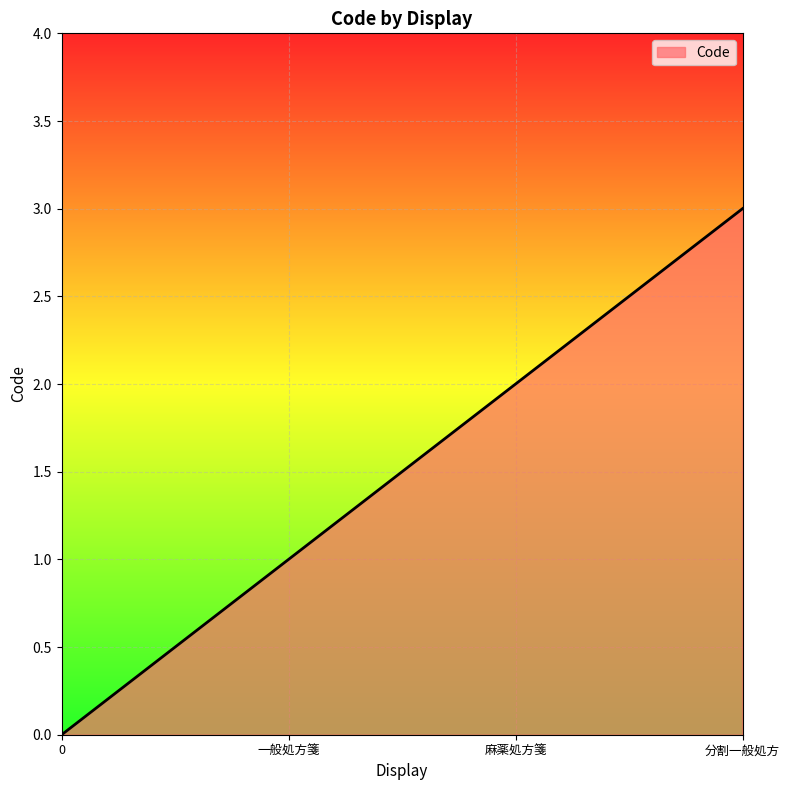

What is the change in value from 一般処方箋 to 分割一般処方?

+2